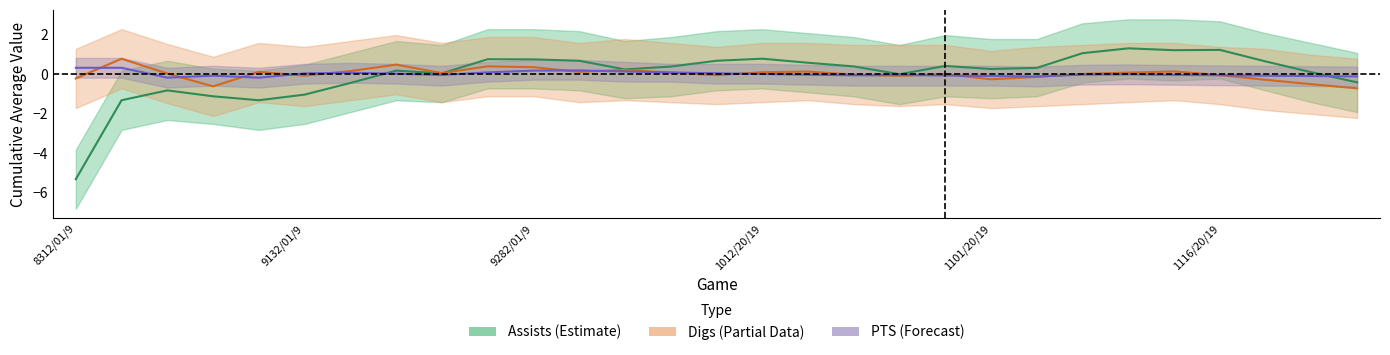

The value of Assists at 13 is 0.5. True or false?

False